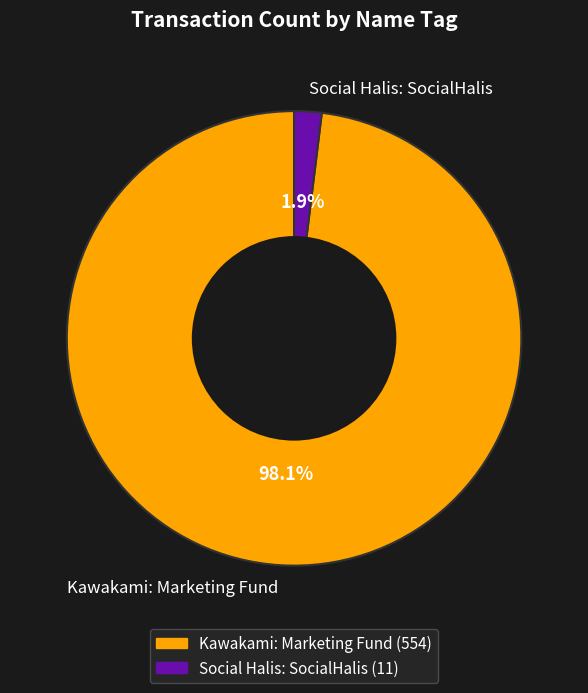

To the nearest percent, what portion does Social Halis: SocialHalis represent?

2%